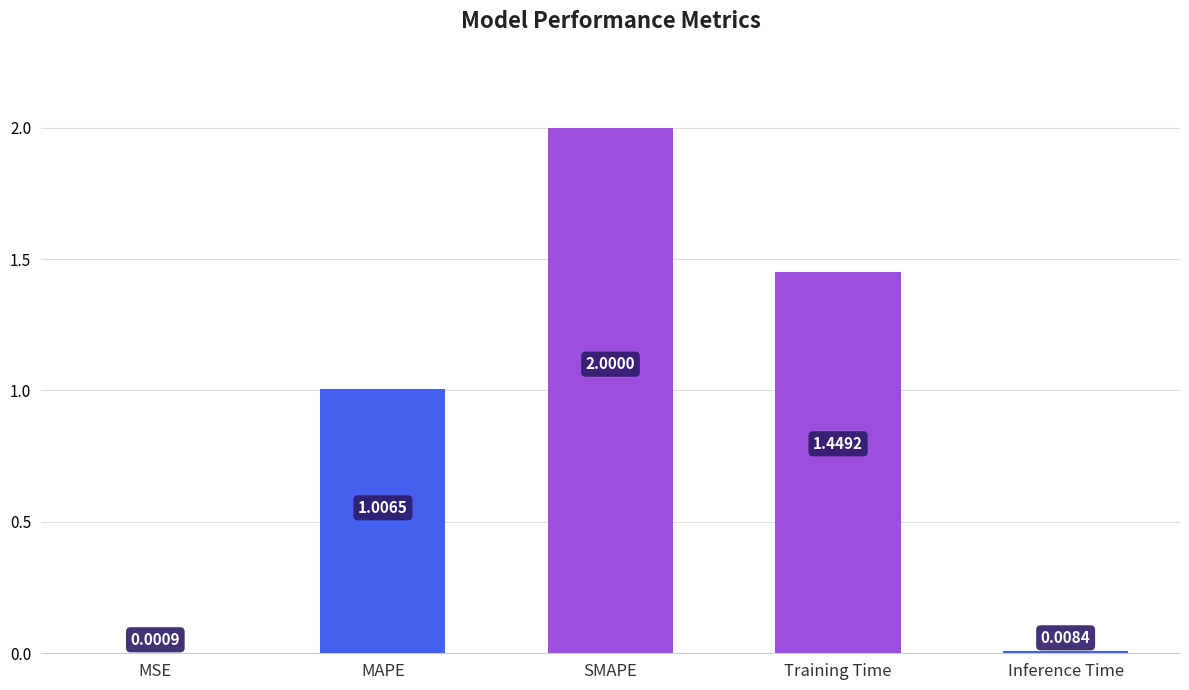

Which category has the highest value across all series?

SMAPE